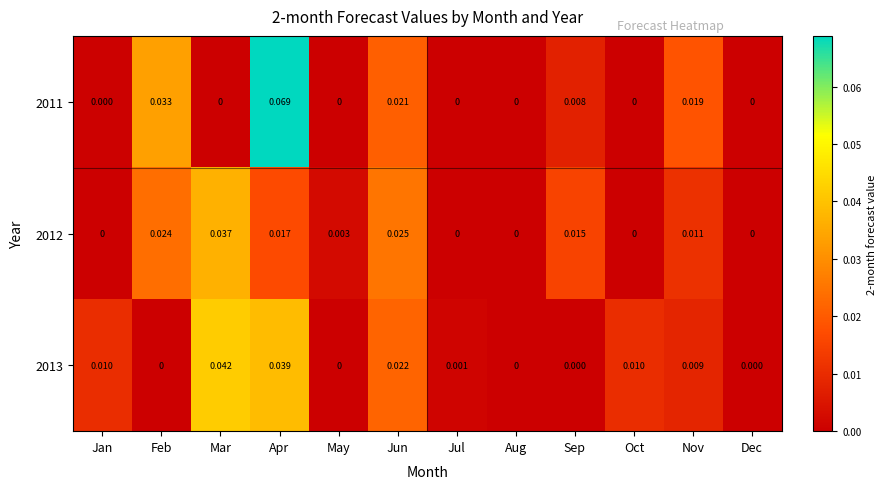

At which category is the sum across all series the highest?

Apr